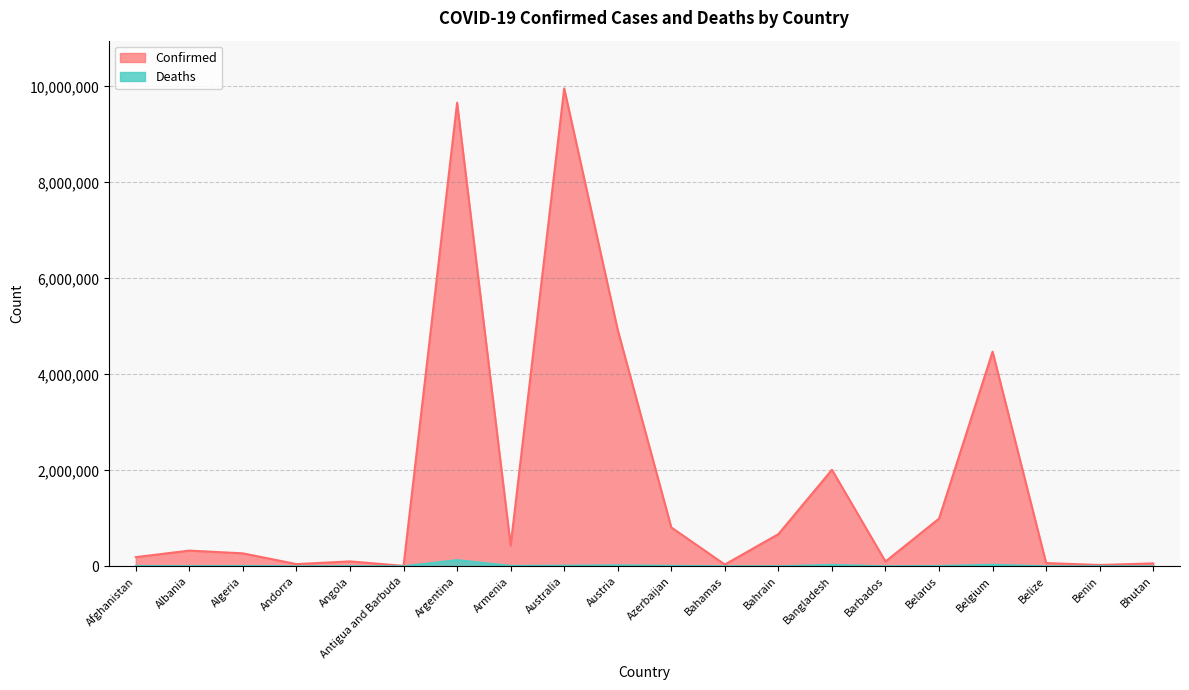

The value of Confirmed at Belgium is 4471620. True or false?

True